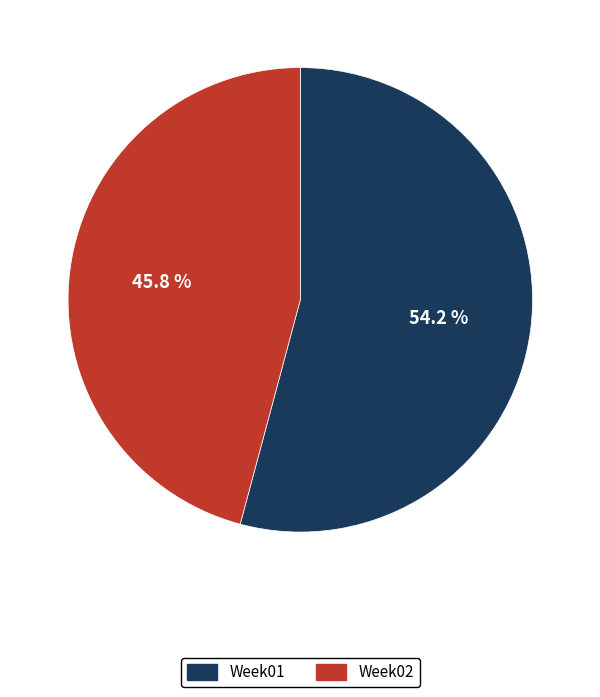

The Week02 slice represents 46% of the pie. True or false?

True